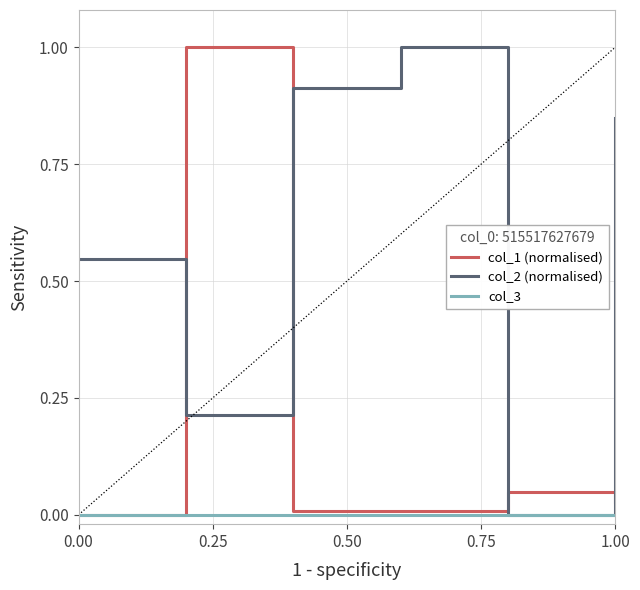

What is the sum of all col_2 (normalised) values?

3.5